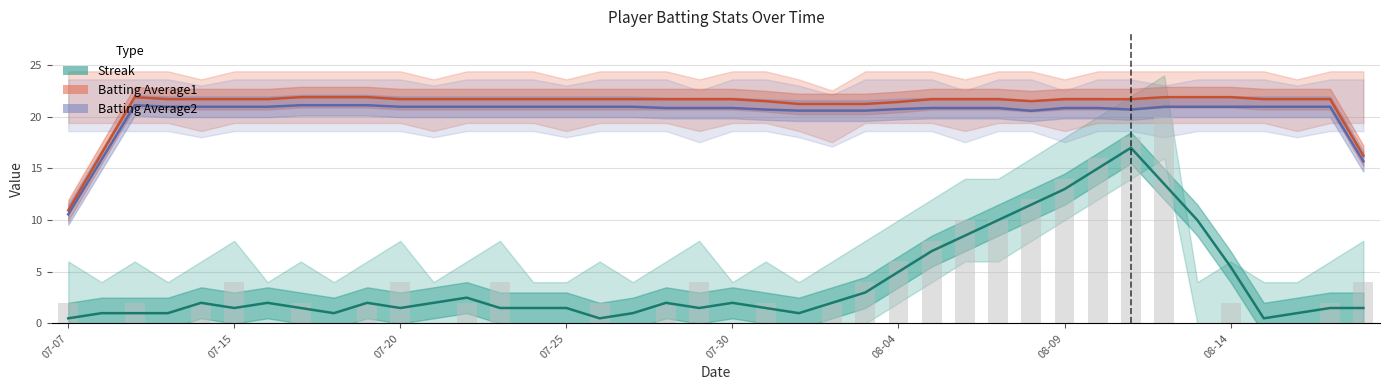

What is the minimum value for Batting Average2?

10.6